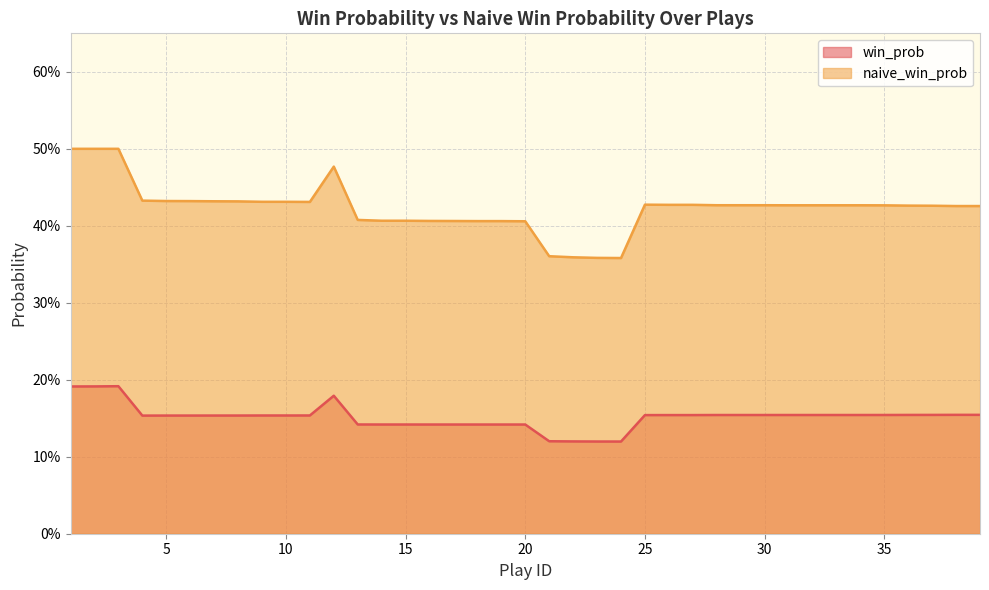

Is the value of naive_win_prob at 26 greater than the value of win_prob at 17?

Yes